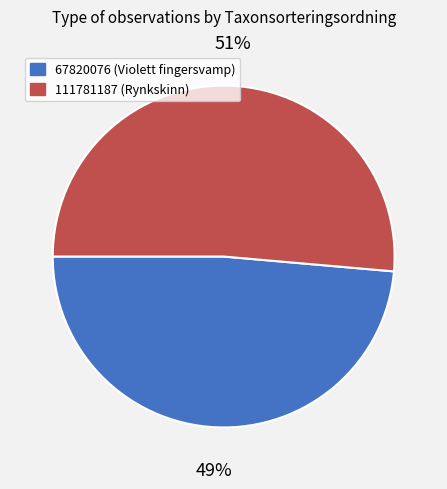

Combined, do 67820076 and 111781187 account for over 50%?

Yes